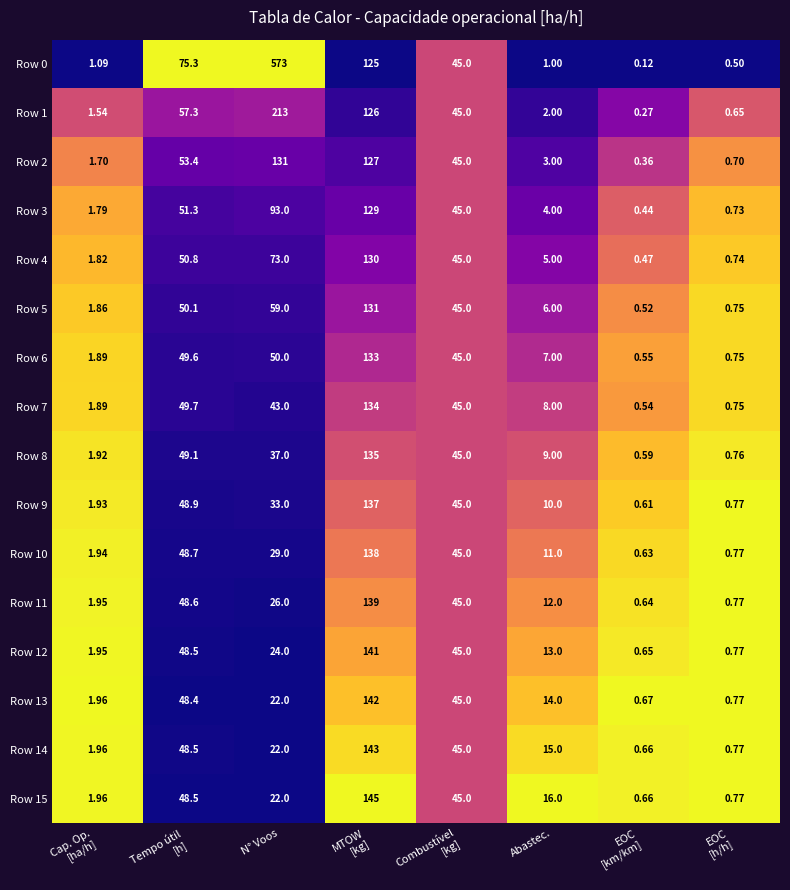

At how many categories does at least one series exceed 0?

8